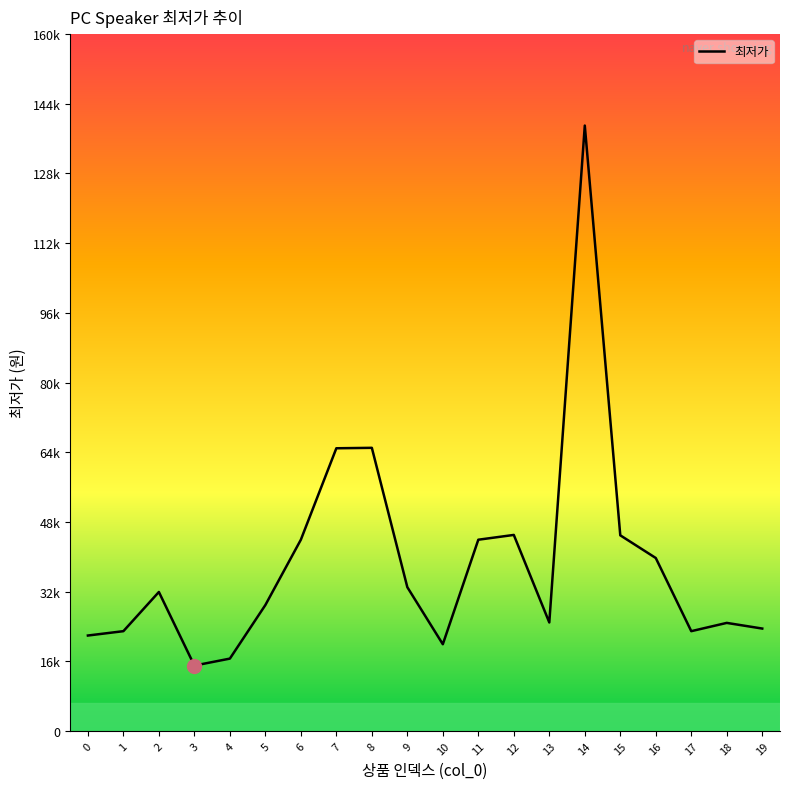

The value at 3 is 15000. True or false?

True